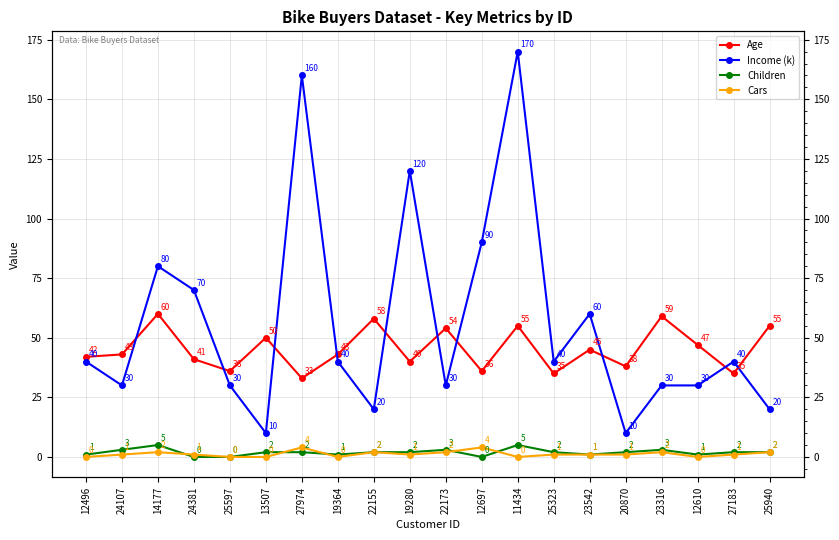

What is the difference between the second highest and second lowest values in the Age series?

24